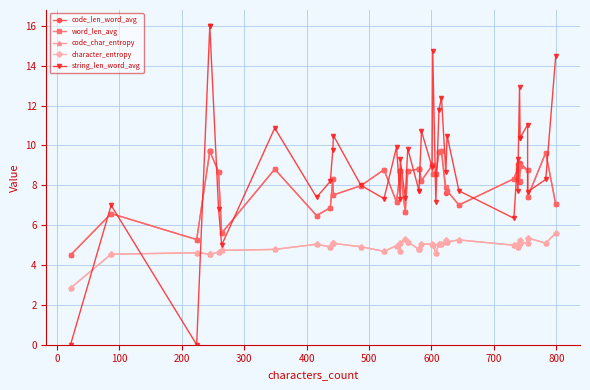

After their last crossing, which series has the higher values: word_len_avg or string_len_word_avg?

string_len_word_avg